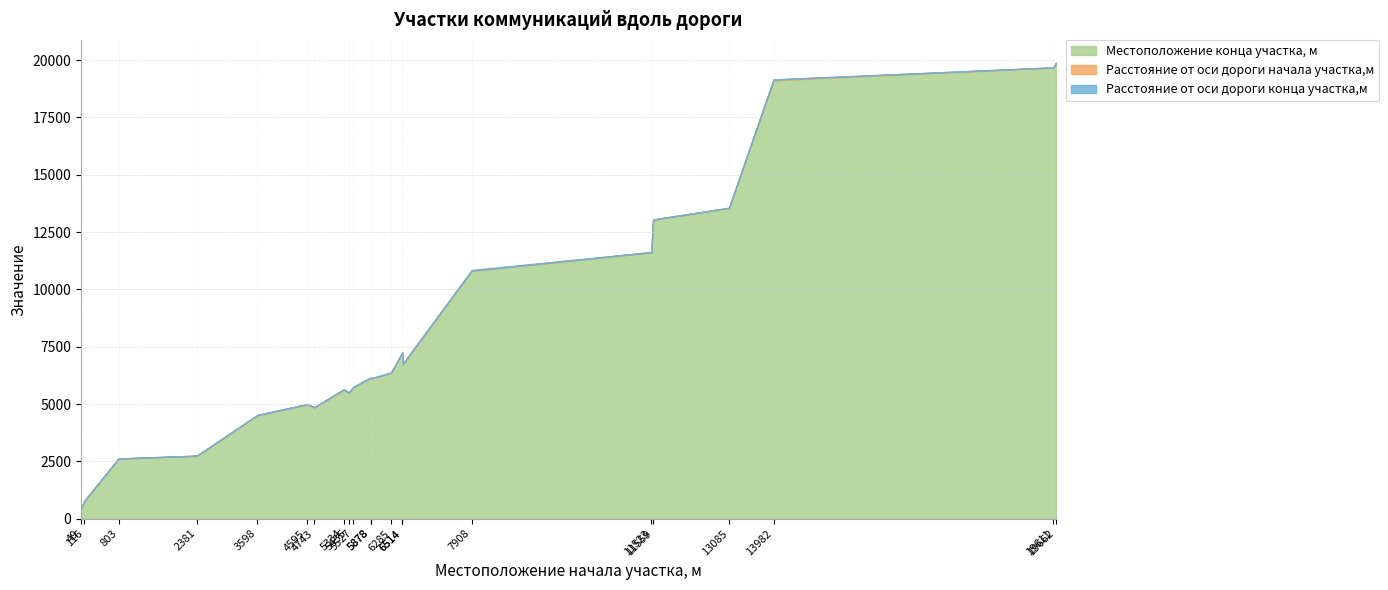

Rank the series by their maximum value, from lowest to highest.

Расстояние от оси дороги начала участка,м, Расстояние от оси дороги конца участка,м, Местоположение конца участка, м